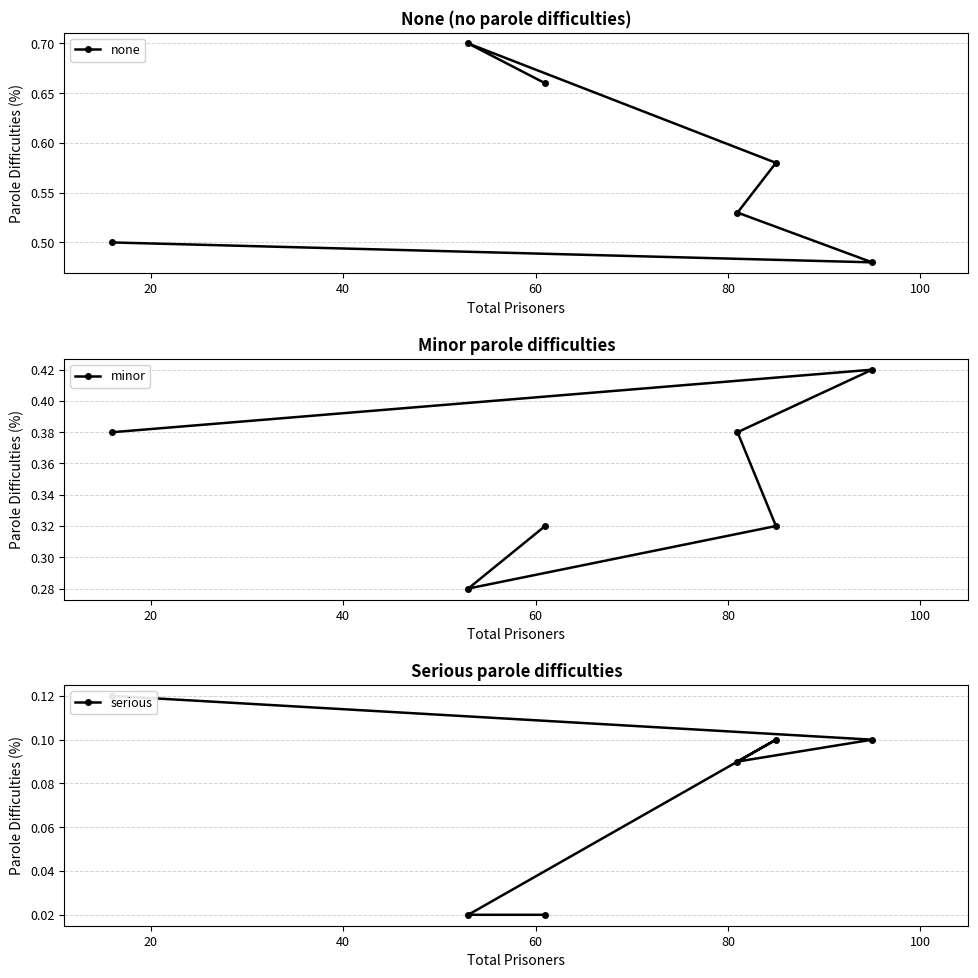

What is the total value across all series at 100?

1.0